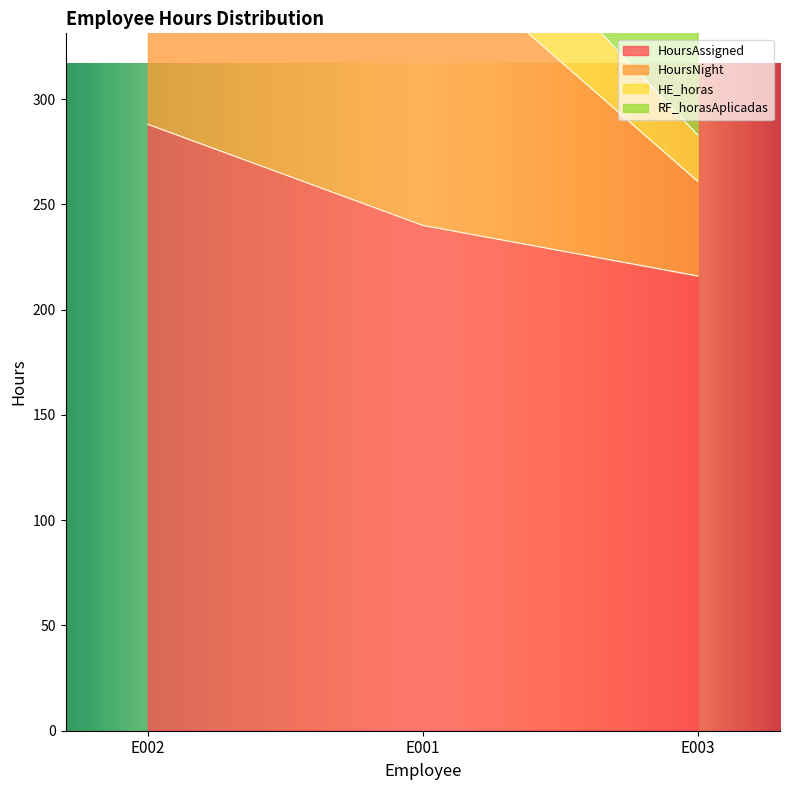

Reading left to right, transcribe all the data shown in this chart.

HoursAssigned: 288	240	216
HoursNight: 99	135	45
HE_horas: 94	46	22
RF_horasAplicadas: 12	6	54